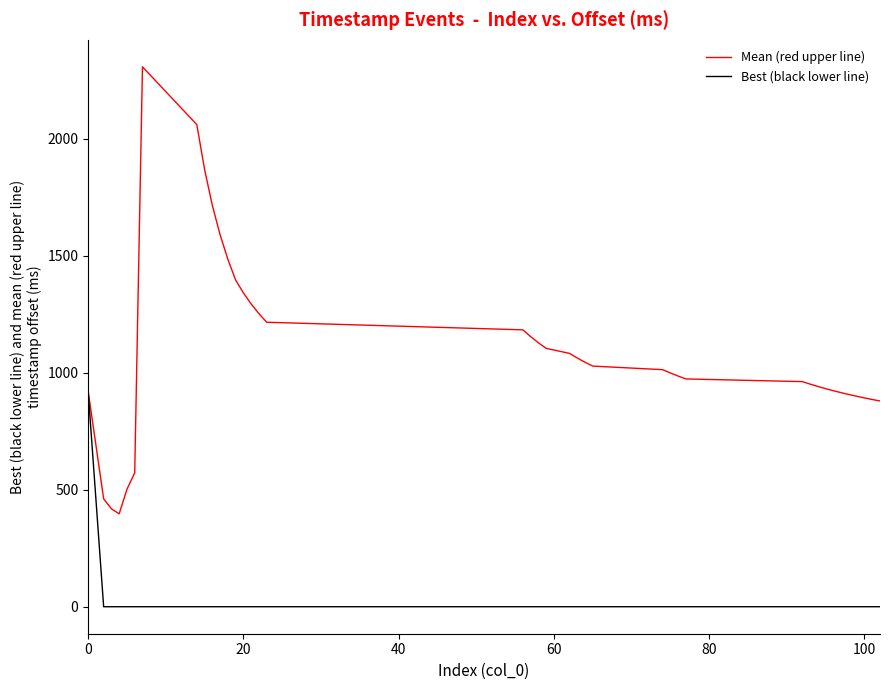

What is the lowest value of the Mean (red upper line) series?

397.0